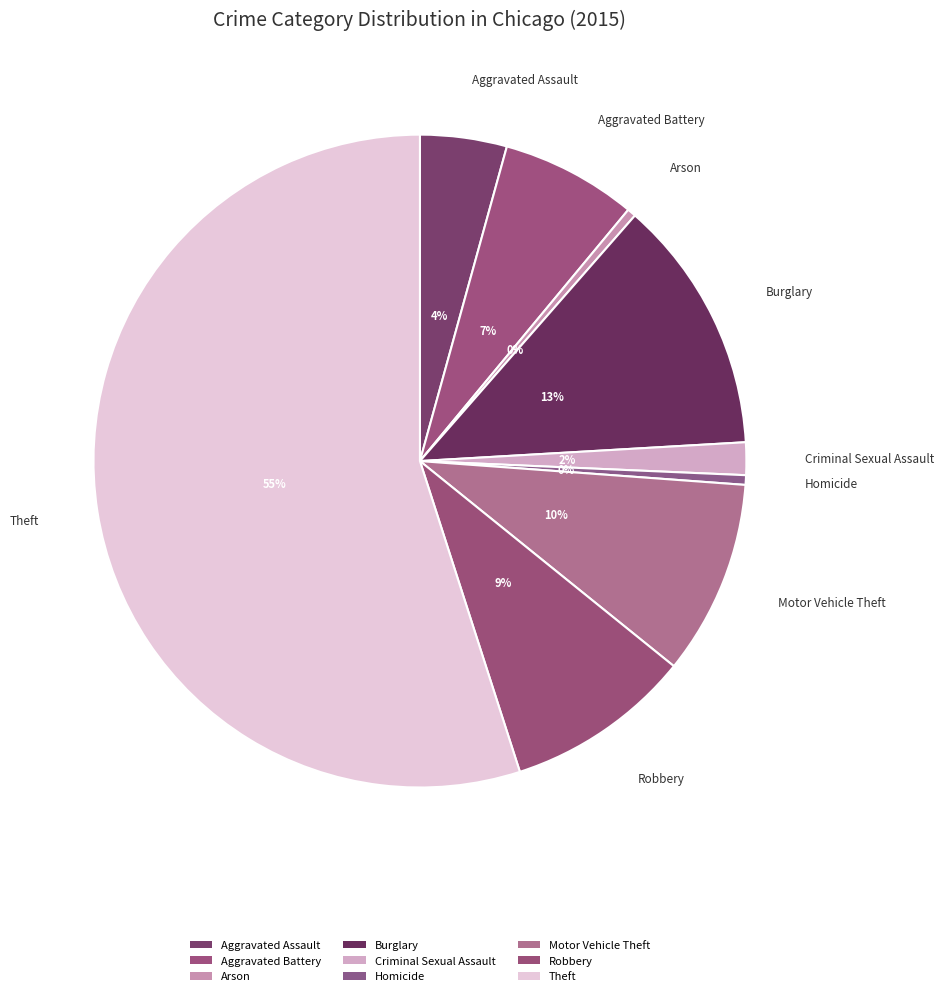

How many slices are in this pie chart?

9